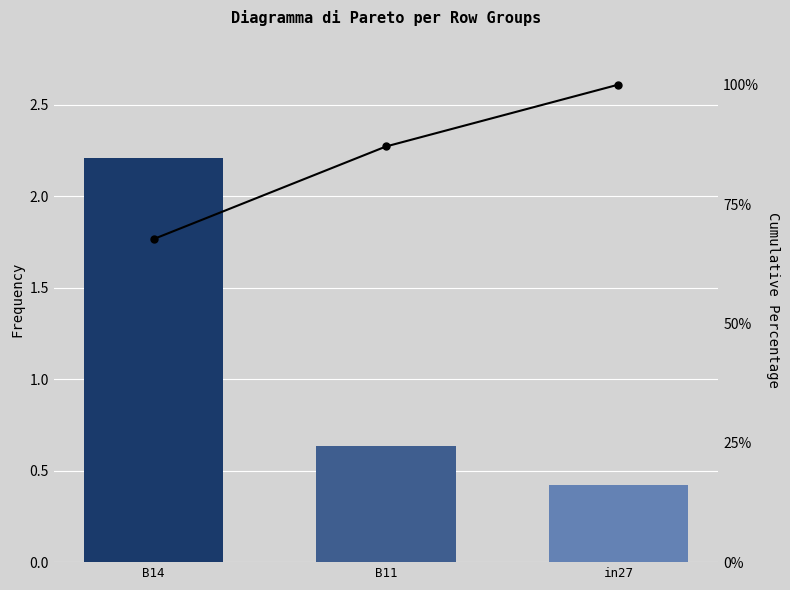

Is it true that Cumulative % equals 136.8 at B11?

False